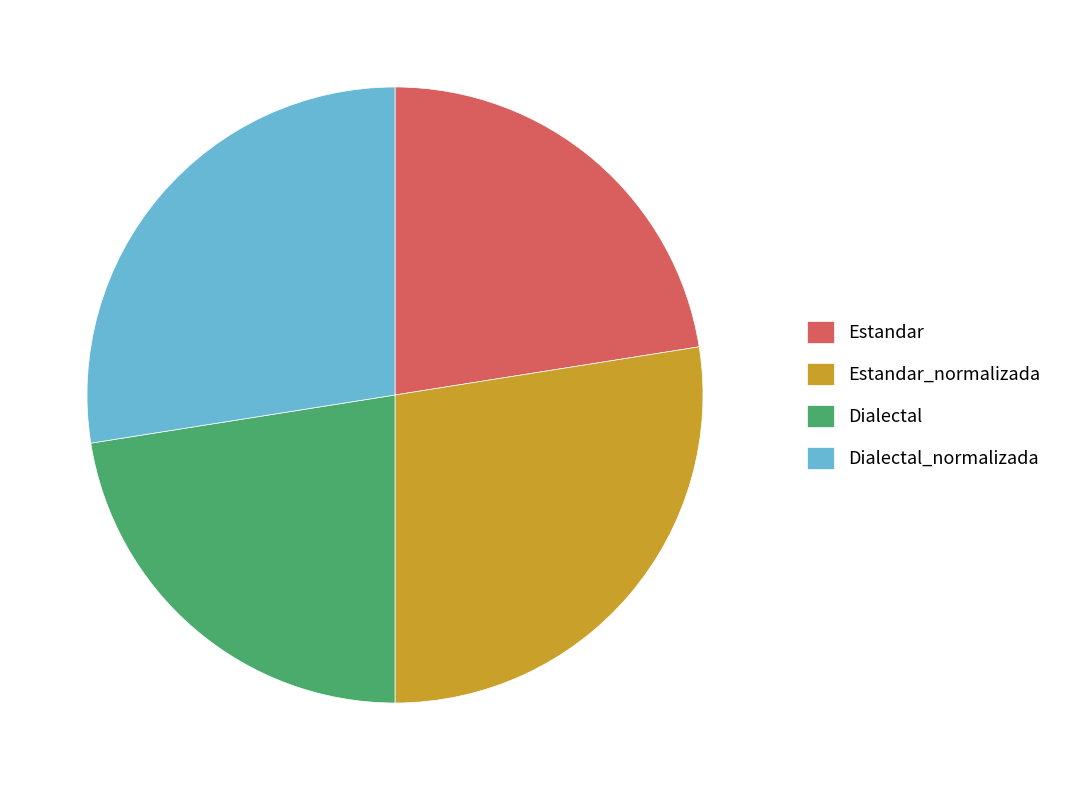

Is Estandar the majority of the pie?

No